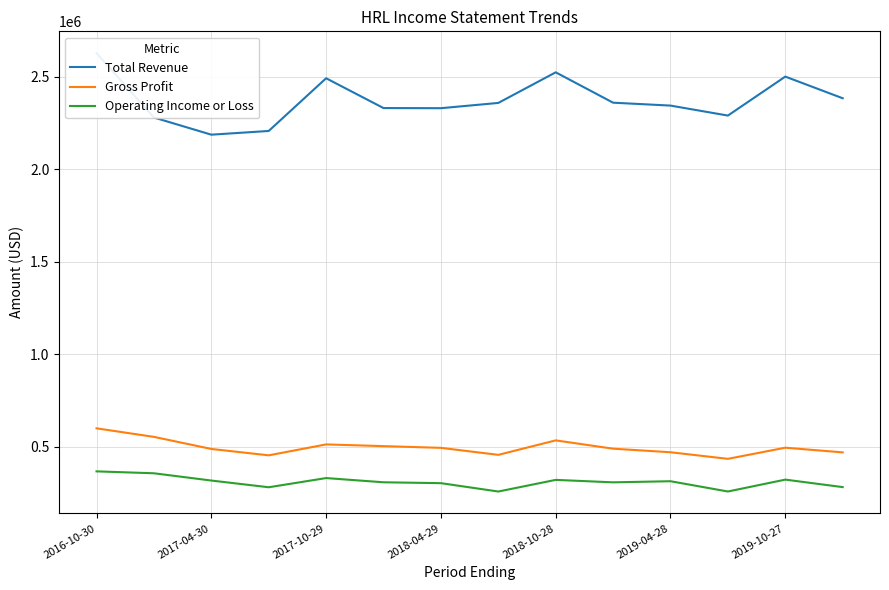

What are all the series names shown in the legend?

Total Revenue, Gross Profit, Operating Income or Loss